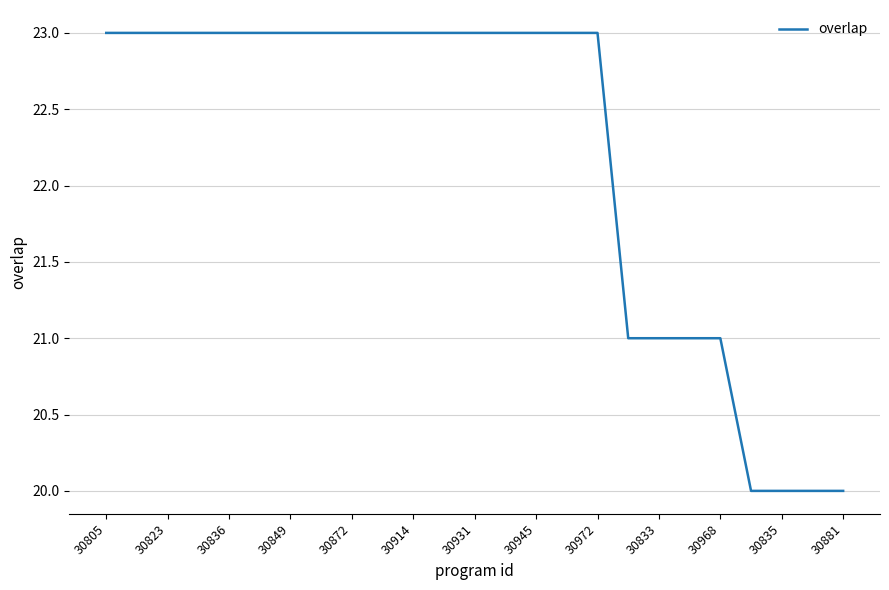

What is the greatest value displayed?

23